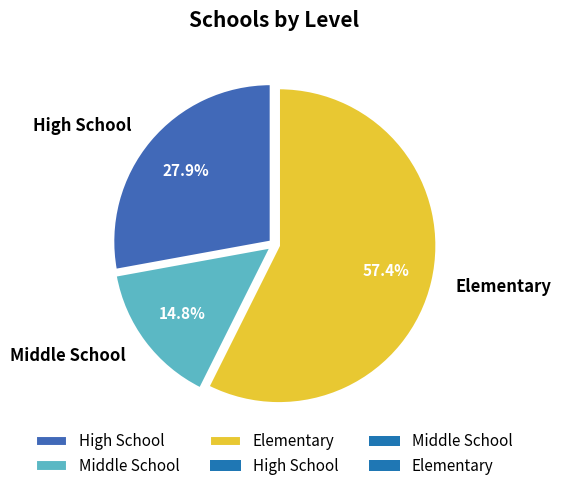

Rank the categories by value from lowest to highest.

Middle School, High School, Elementary